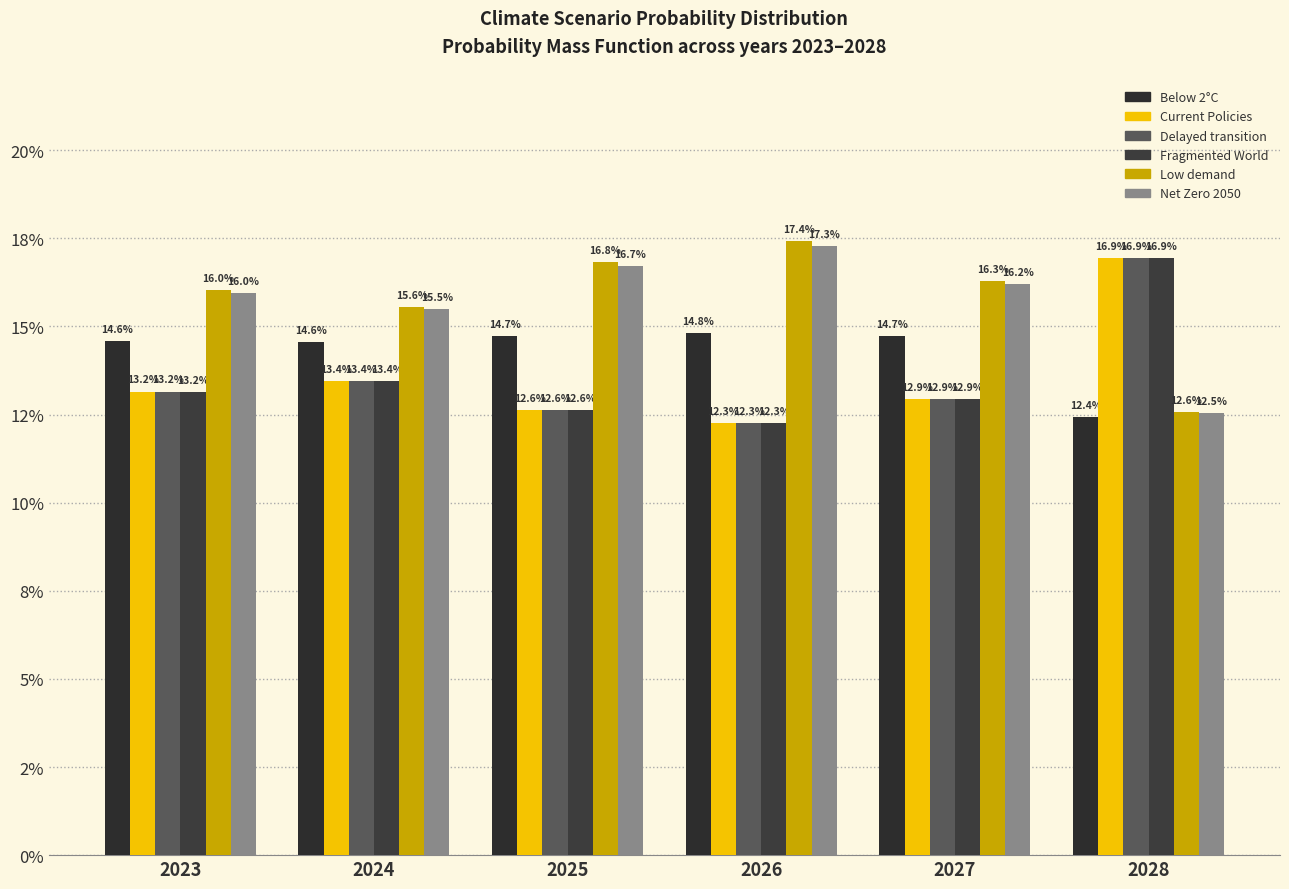

Reading left to right, extract all data points from this chart.

Below 2°C: 2023=0.1	2024=0.1	2025=0.1	2026=0.1	2027=0.1	2028=0.1
Current Policies: 2023=0.1	2024=0.1	2025=0.1	2026=0.1	2027=0.1	2028=0.2
Delayed transition: 2023=0.1	2024=0.1	2025=0.1	2026=0.1	2027=0.1	2028=0.2
Fragmented World: 2023=0.1	2024=0.1	2025=0.1	2026=0.1	2027=0.1	2028=0.2
Low demand: 2023=0.2	2024=0.2	2025=0.2	2026=0.2	2027=0.2	2028=0.1
Net Zero 2050: 2023=0.2	2024=0.2	2025=0.2	2026=0.2	2027=0.2	2028=0.1